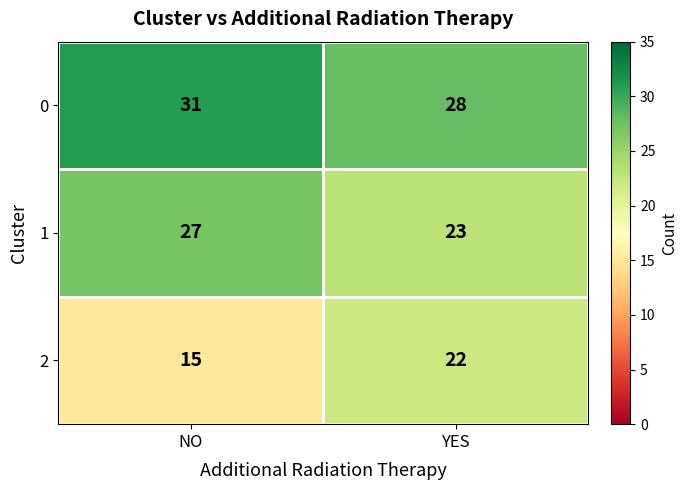

List the labels in order of 1 value, largest first.

NO, YES